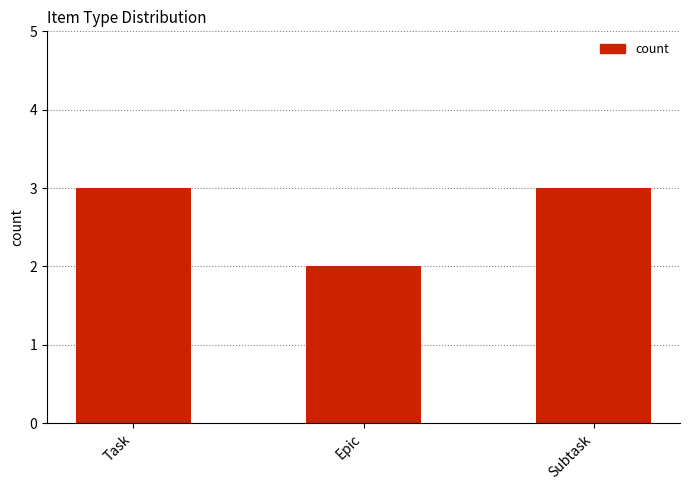

What is the ratio of the value at Subtask to the value at Task?

1.0